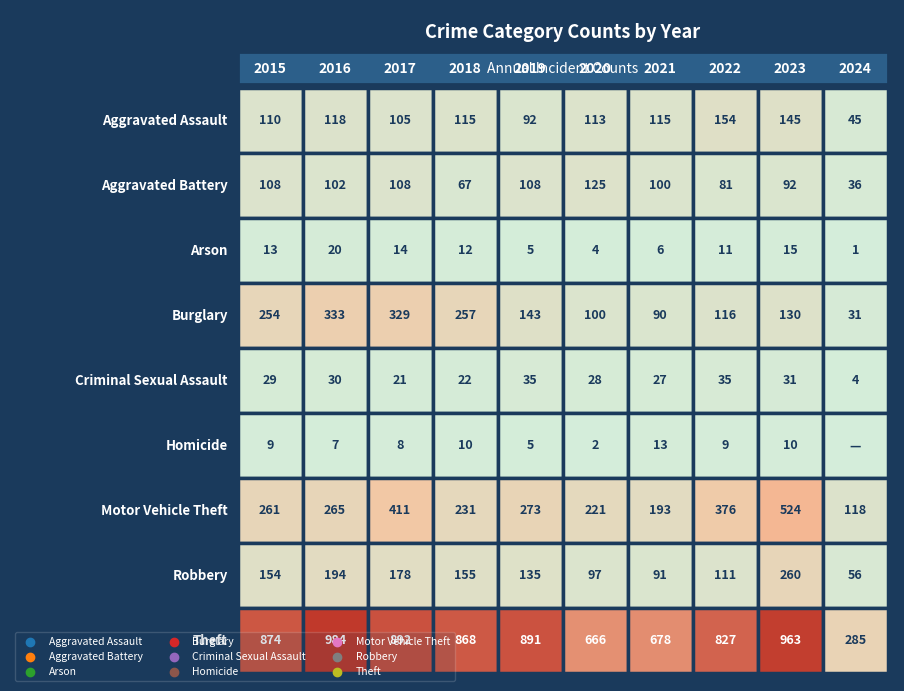

Is the value of Arson at 2016 greater than the value of Aggravated Battery at 2019?

No